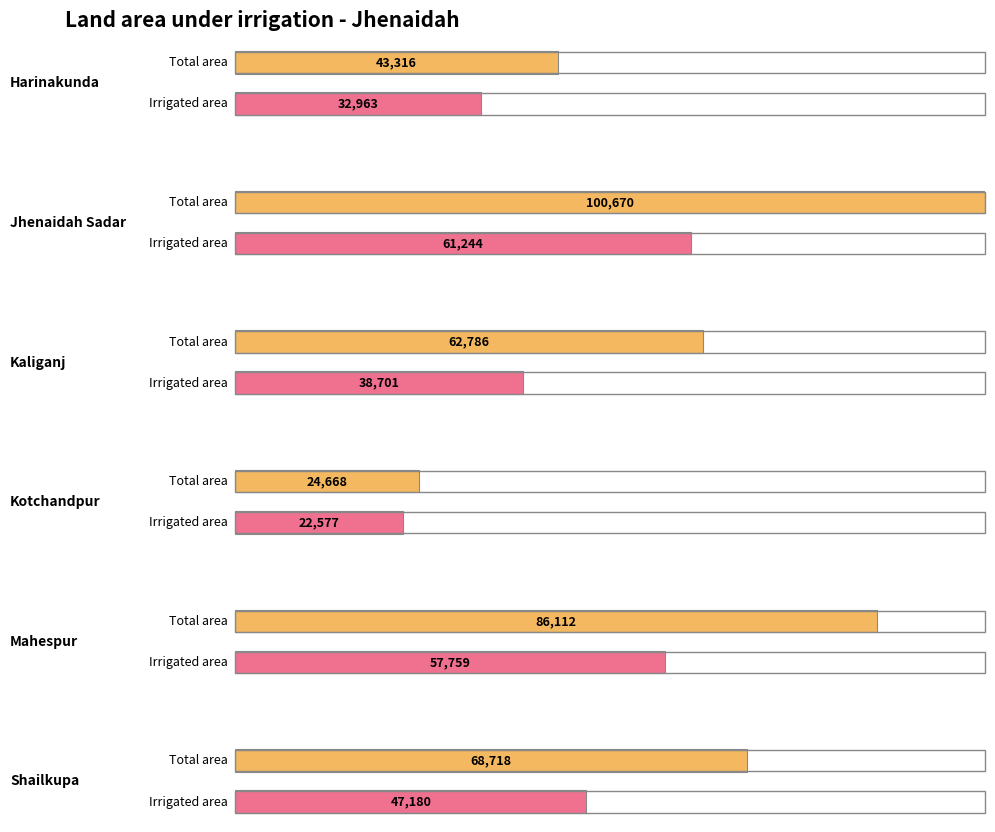

Is it true that Paddy Total area equals 68718 at Shailkupa?

True